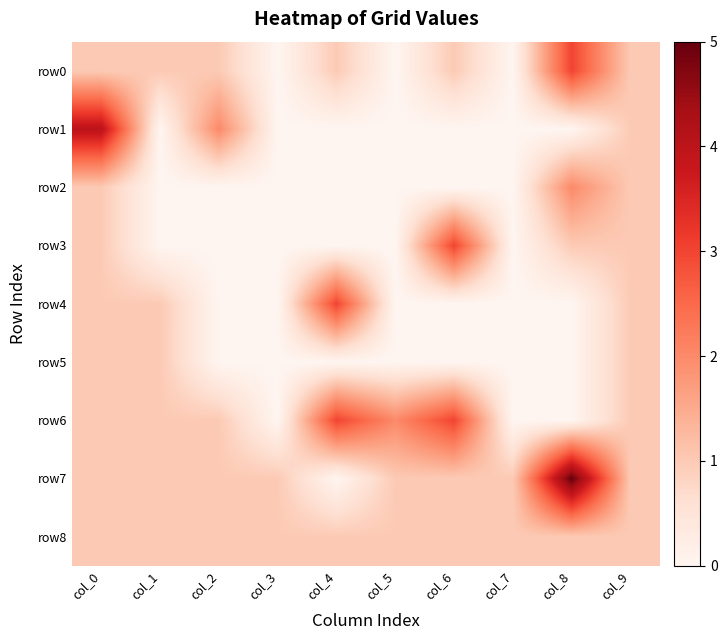

What is the maximum value shown in the chart?

5